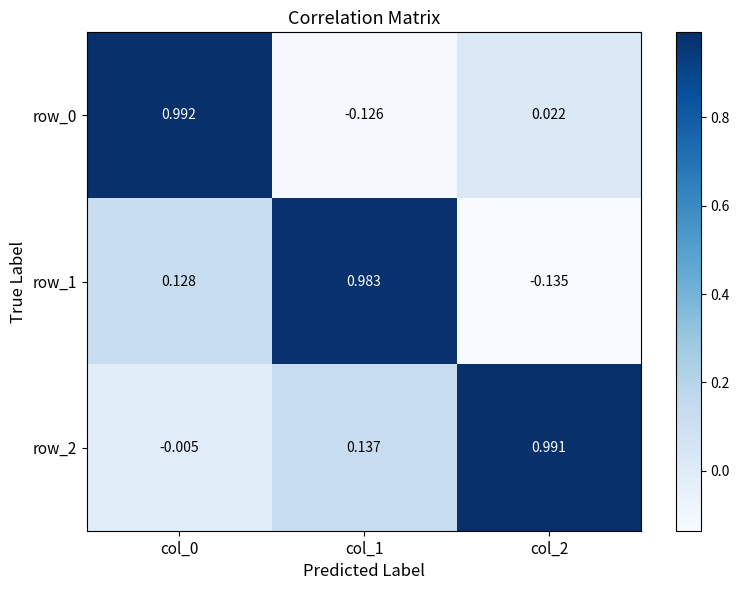

Is the value of row_0 at col_2 greater than the value of row_1 at col_2?

Yes